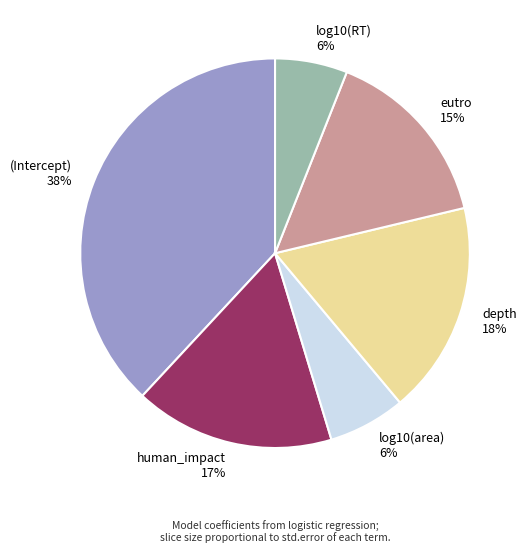

To the nearest percent, what is the average slice percentage?

17%